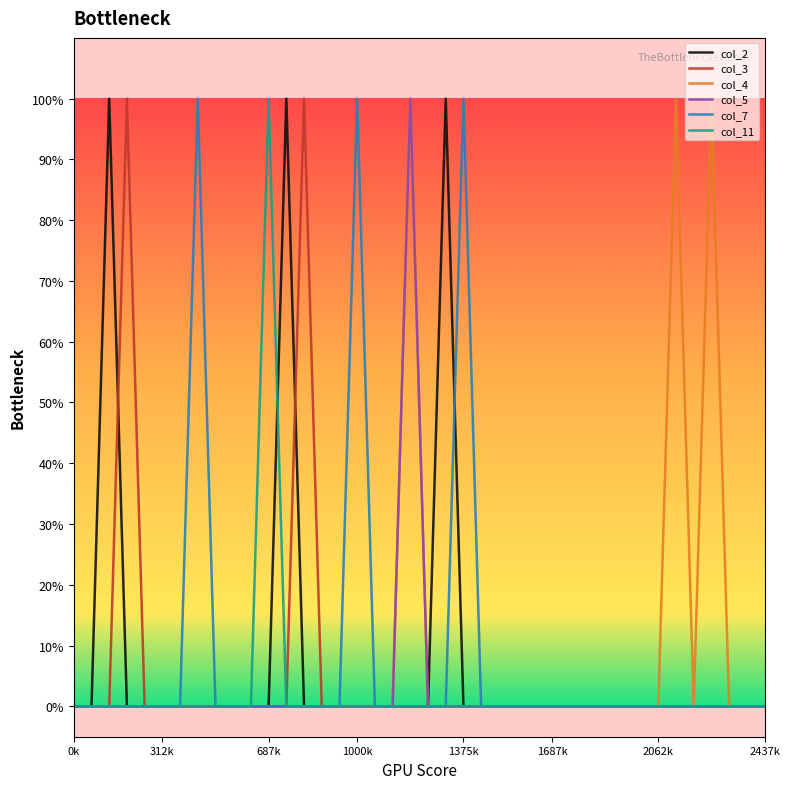

Reading right to left, transcribe all the data shown in this chart.

col_2: 0	0	0	0	0	0	0	0	0	0	0	0	0	0	0	0	0	0	1	0	0	0	0	0	0	0	0	1	0	0	0	0	0	0	0	0	0	1	0	0
col_3: 0	0	0	0	0	0	0	0	0	0	0	0	0	0	0	0	0	0	0	0	0	0	0	0	0	0	1	0	0	0	0	0	0	0	0	0	1	0	0	0
col_4: 0	0	0	1	0	1	0	0	0	0	0	0	0	0	0	0	0	0	0	0	1	0	0	0	0	0	0	0	0	0	0	0	0	0	0	0	0	0	0	0
col_5: 0	0	0	0	0	0	0	0	0	0	0	0	0	0	0	0	0	0	0	0	1	0	0	0	0	0	0	0	0	0	0	0	0	0	0	0	0	0	0	0
col_7: 0	0	0	0	0	0	0	0	0	0	0	0	0	0	0	0	0	1	0	0	0	0	0	1	0	0	0	0	0	0	0	0	1	0	0	0	0	0	0	0
col_11: 0	0	0	0	0	0	0	0	0	0	0	0	0	0	0	0	0	0	0	0	0	0	0	0	0	0	0	0	1	0	0	0	0	0	0	0	0	0	0	0